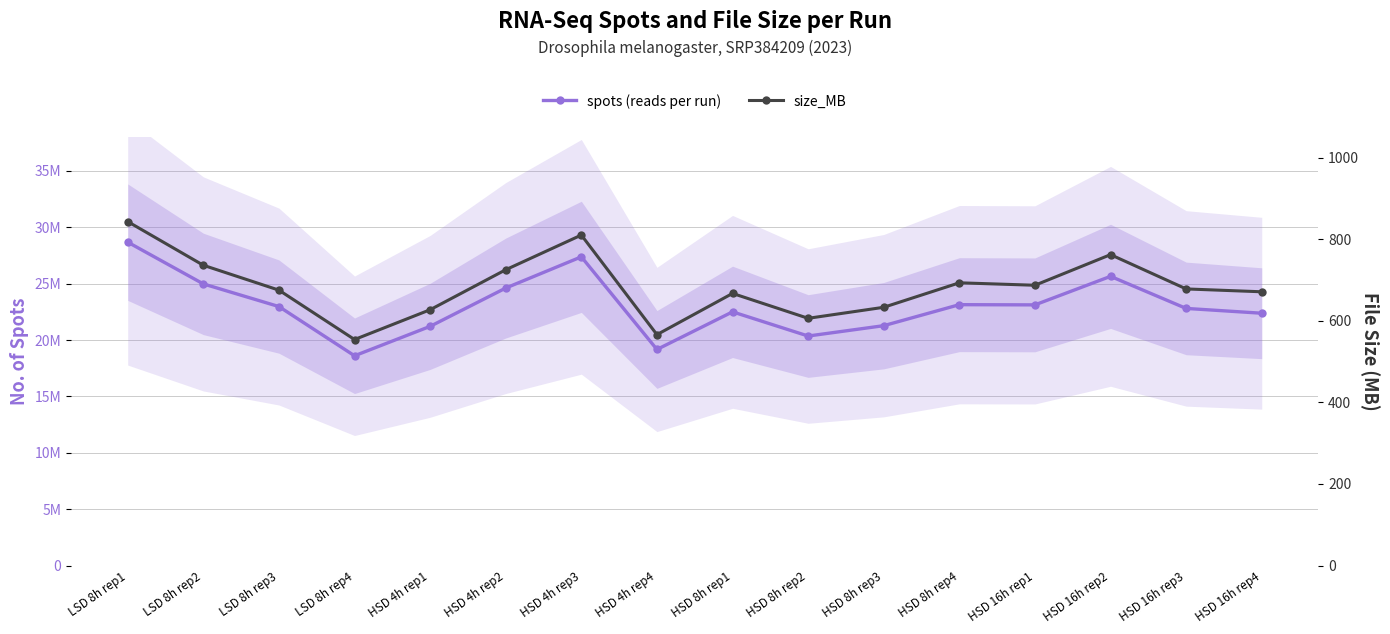

What is the spread (max minus min) of values at HSD 8h rep2?

20359272